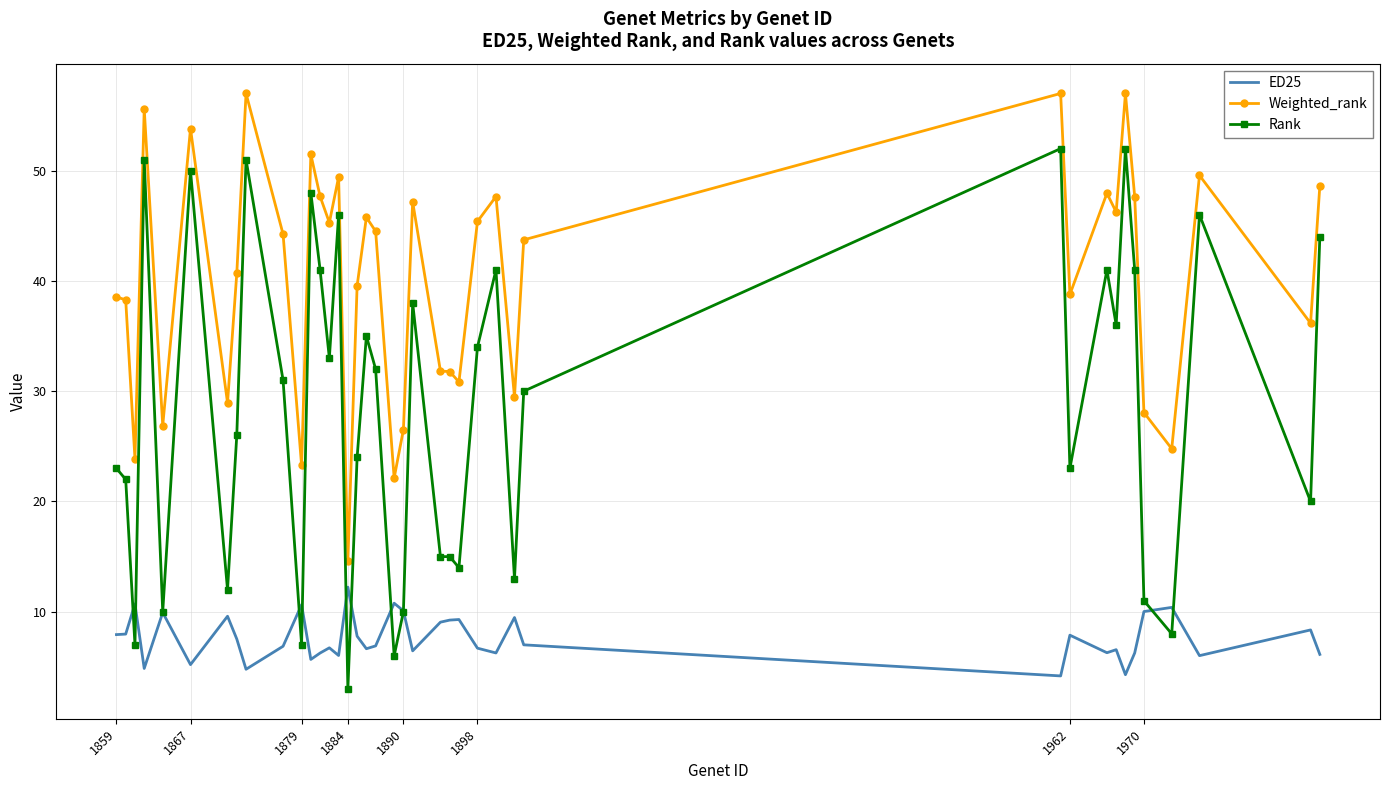

True or false: Weighted_rank and ED25 cross at least once.

False